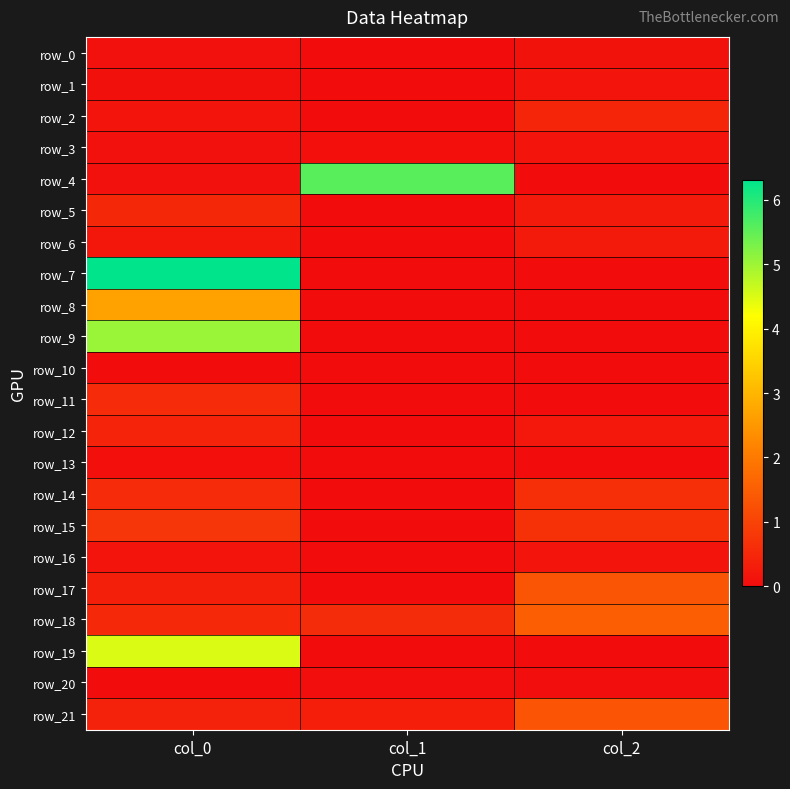

What is the total value across all series at col_0?

23.5